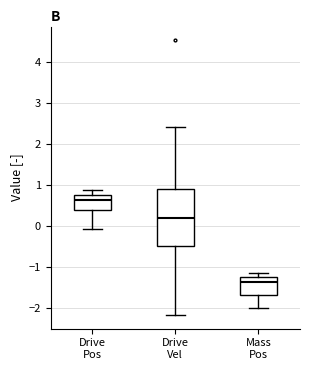

Reading left to right, read every box against the y-axis: the position of its median line, the range the box covers, and the ends of its whiskers. The values are not printed on the chart, so give them approximately, as read against the axis.

Drive Pos: median 0.6, box 0.4 to 0.8, whiskers -0.1 to 0.9
Drive Vel: median 0.2, box -0.5 to 0.9, whiskers -2.2 to 2.4
Mass Pos: median -1.4, box -1.7 to -1.2, whiskers -2.0 to -1.1